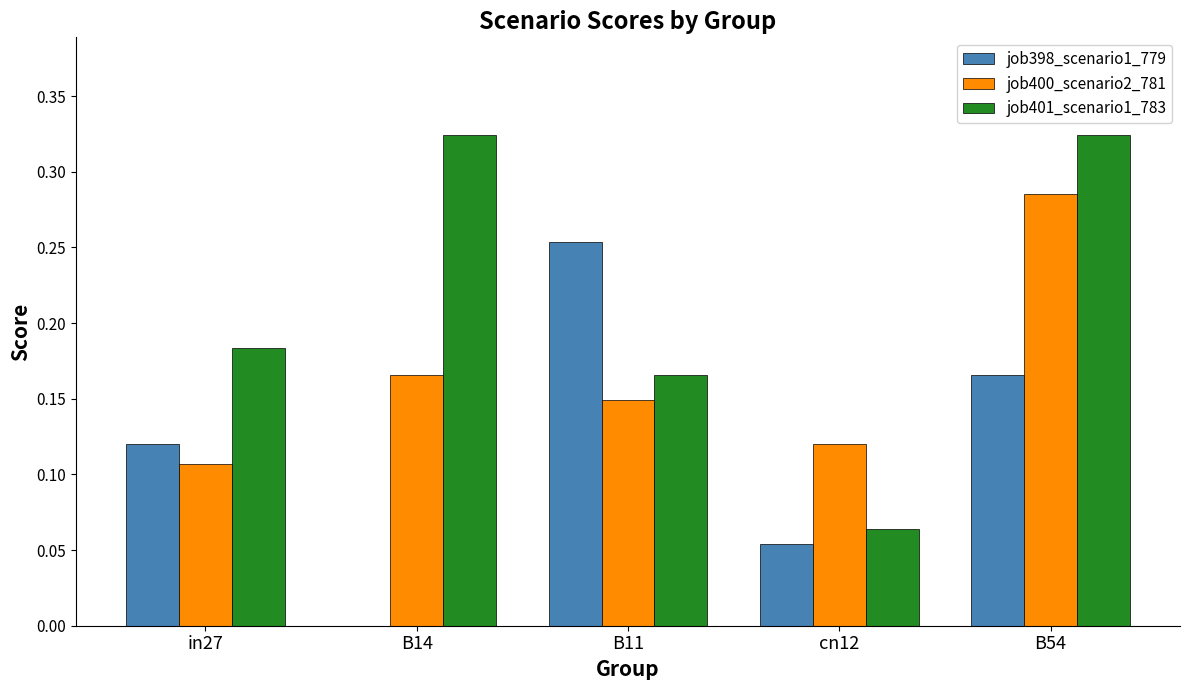

Which series has the largest total across all categories?

job401_scenario1_783